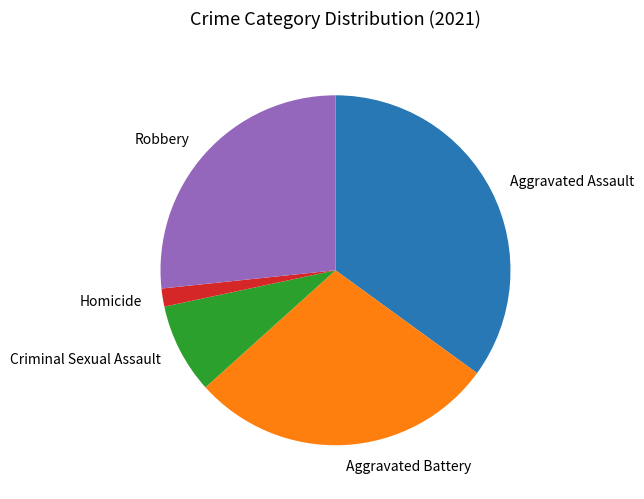

Do Robbery and Aggravated Battery together represent more than half of the pie?

Yes